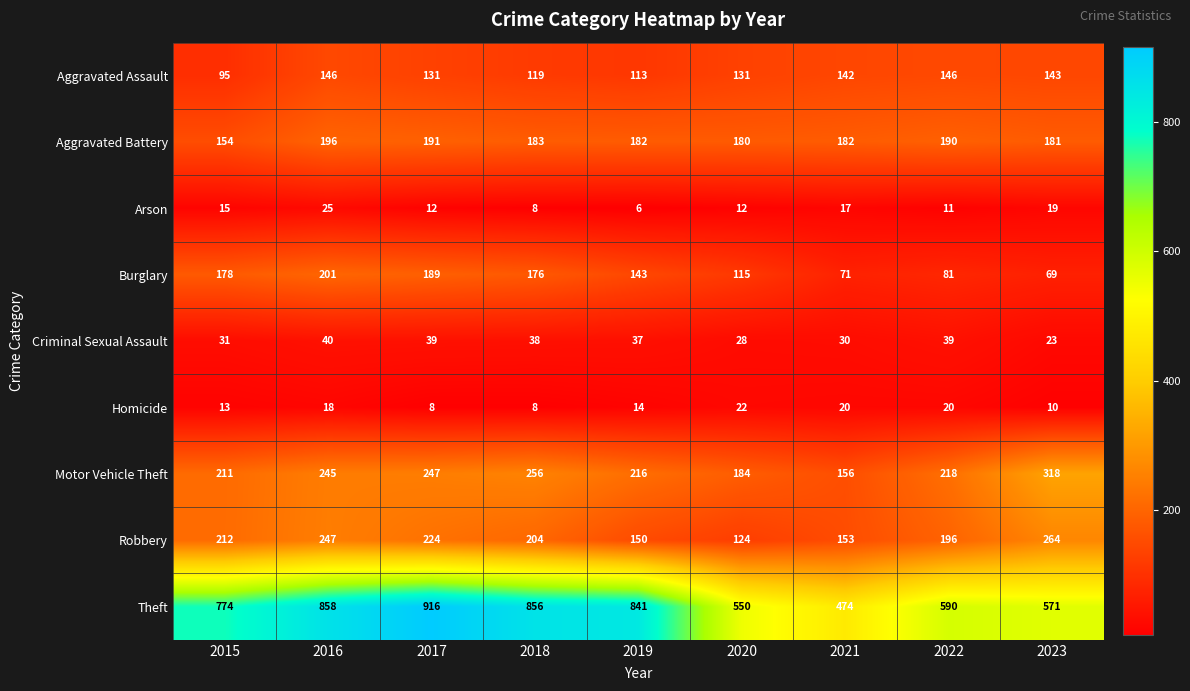

What is the difference between the second highest and second lowest values in the Theft series?

308